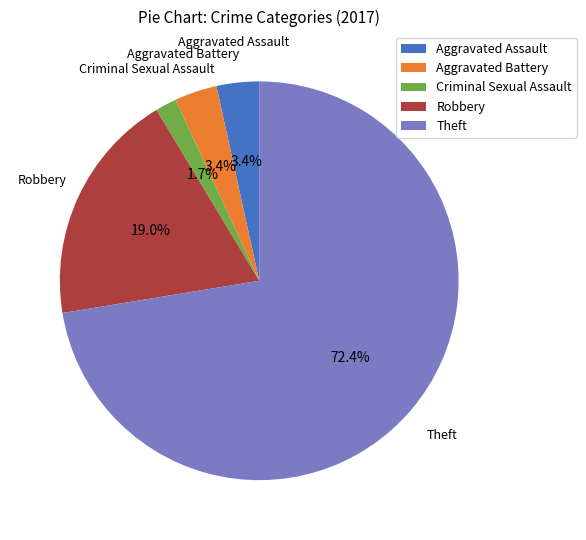

Which category accounts for the majority?

Theft